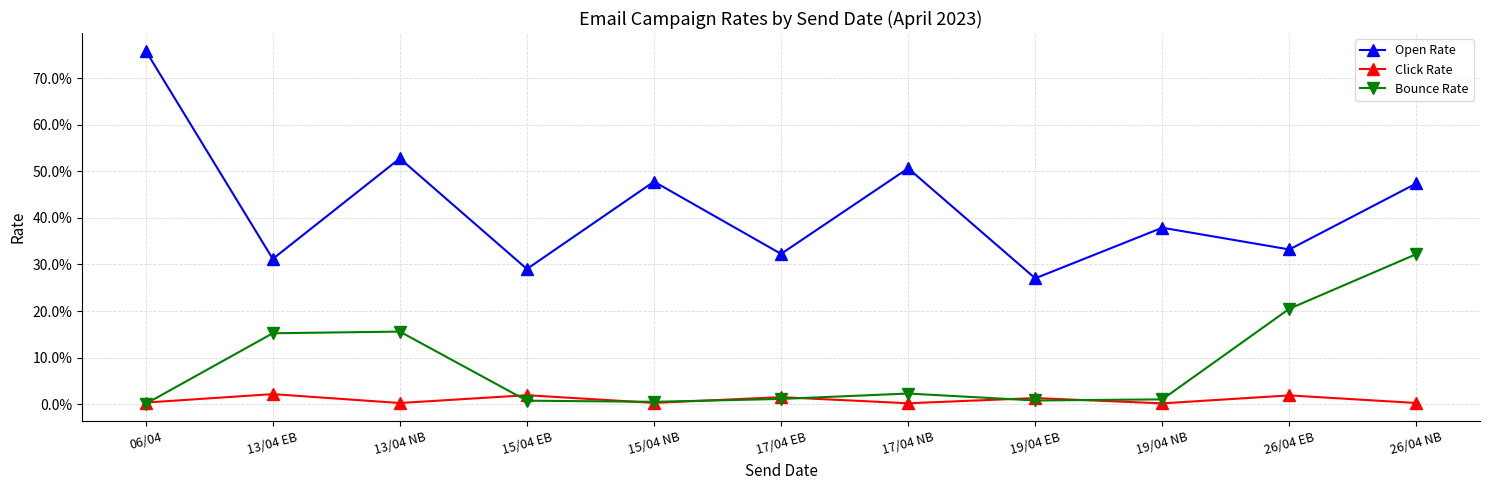

What position from the left is 15/04 NB?

5